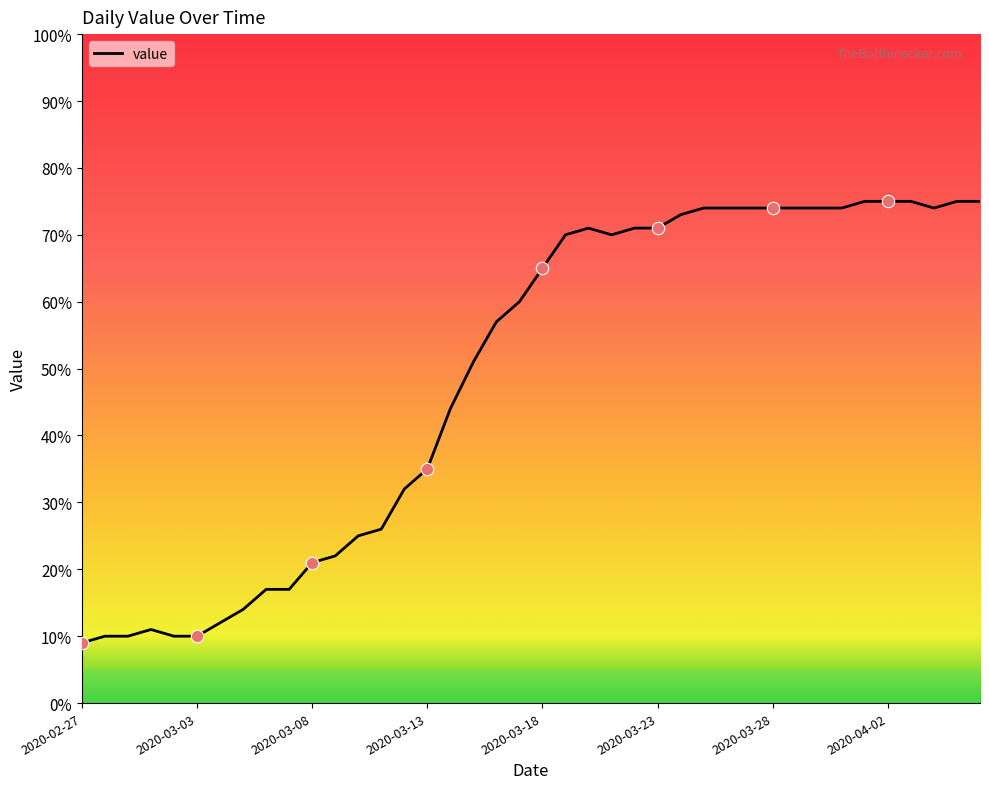

What is the greatest value displayed?

75